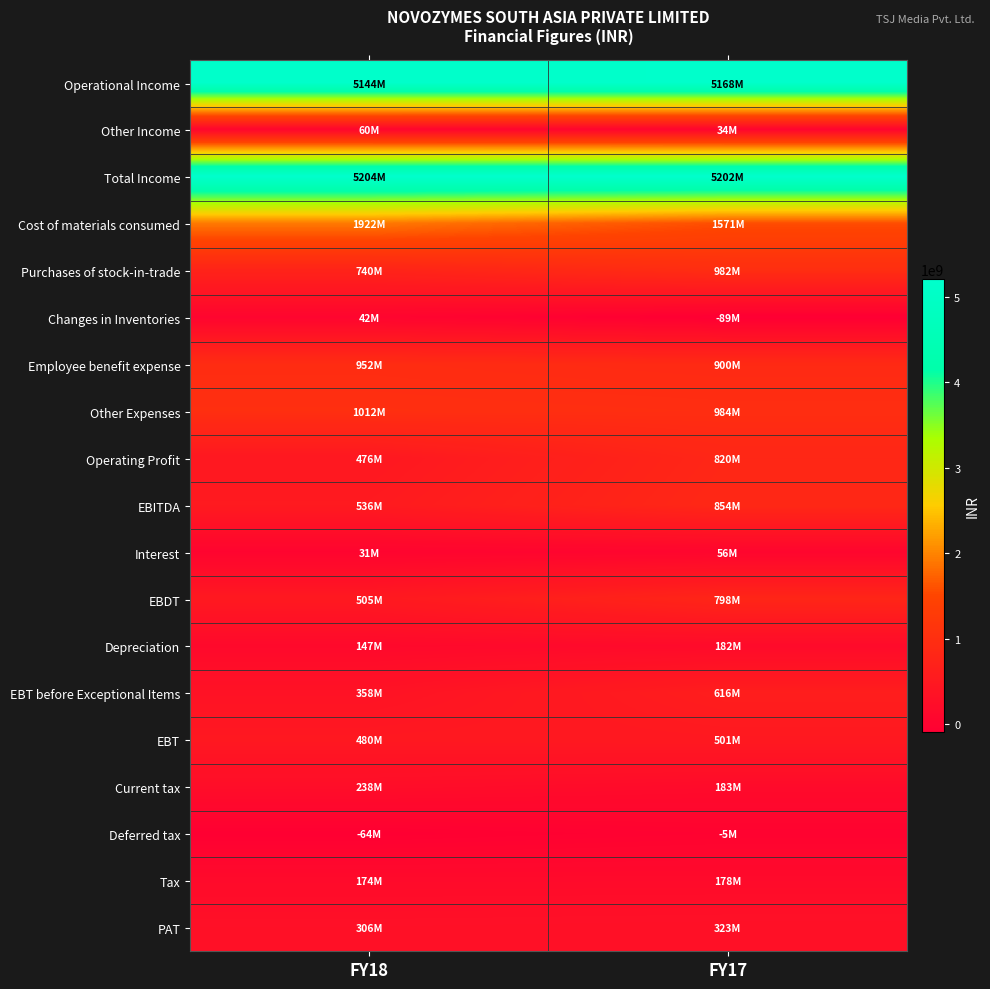

At FY17, list the series in order from largest to smallest.

Total Income, Operational Income, Cost of materials consumed, Other Expenses, Purchases of stock-in-trade, Employee benefit expense, EBITDA, Operating Profit, EBDT, EBT before Exceptional Items, EBT, PAT, Current tax, Depreciation, Tax, Interest, Other Income, Deferred tax, Changes in Inventories